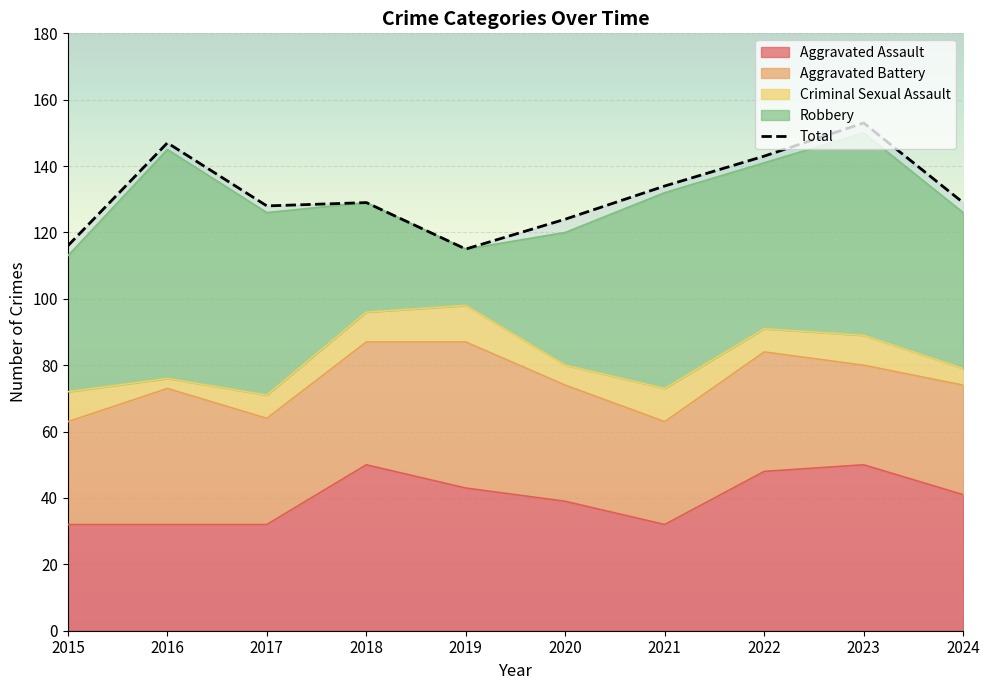

How many interior local valleys does the Robbery series have?

2